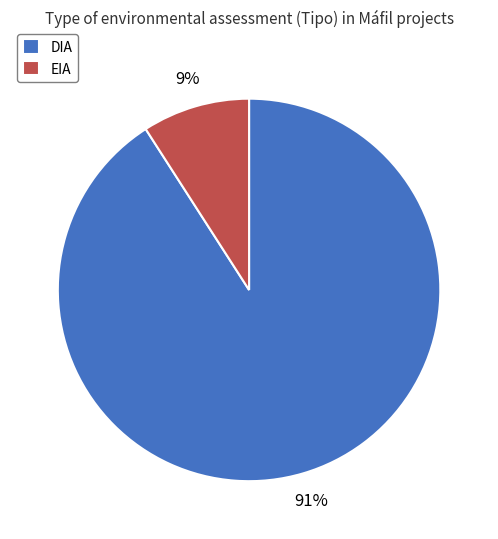

Is it true that EIA is 17% of the pie?

False